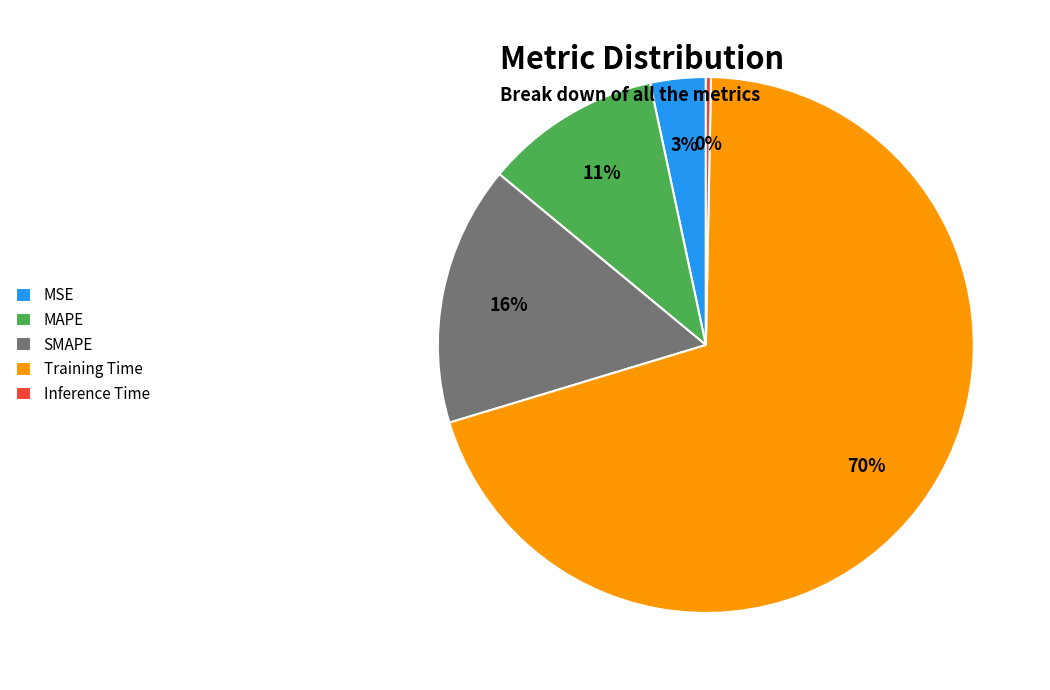

Does Inference Time account for over 50% of the chart?

No